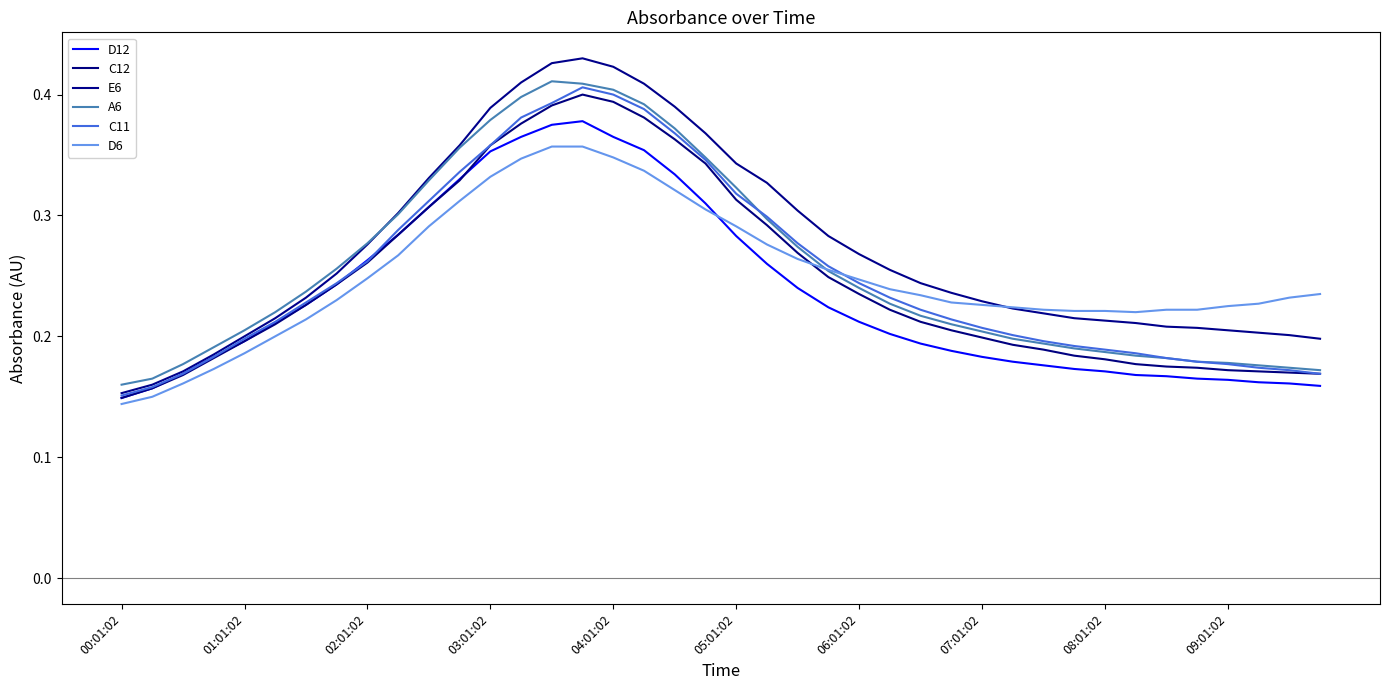

Does the chart display data point markers on the line(s)?

No